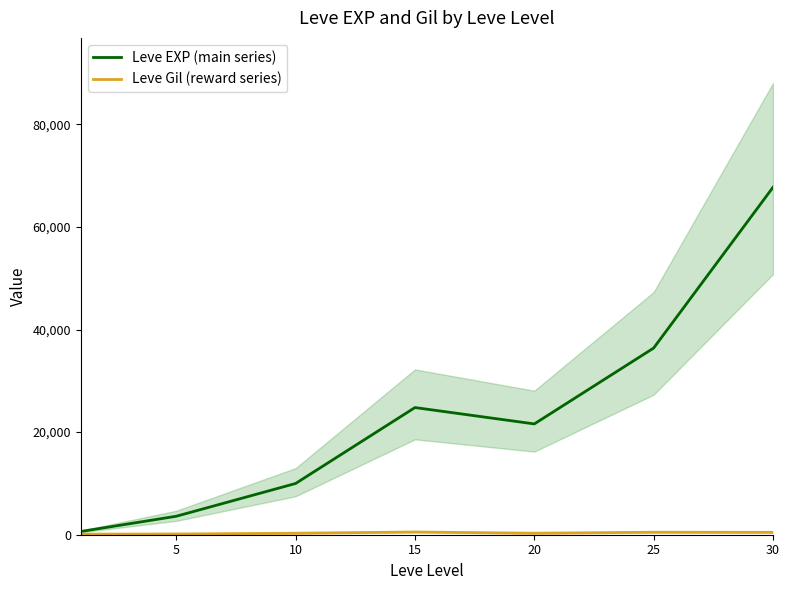

The value of Leve EXP (main series) at 20 is 21600. True or false?

True